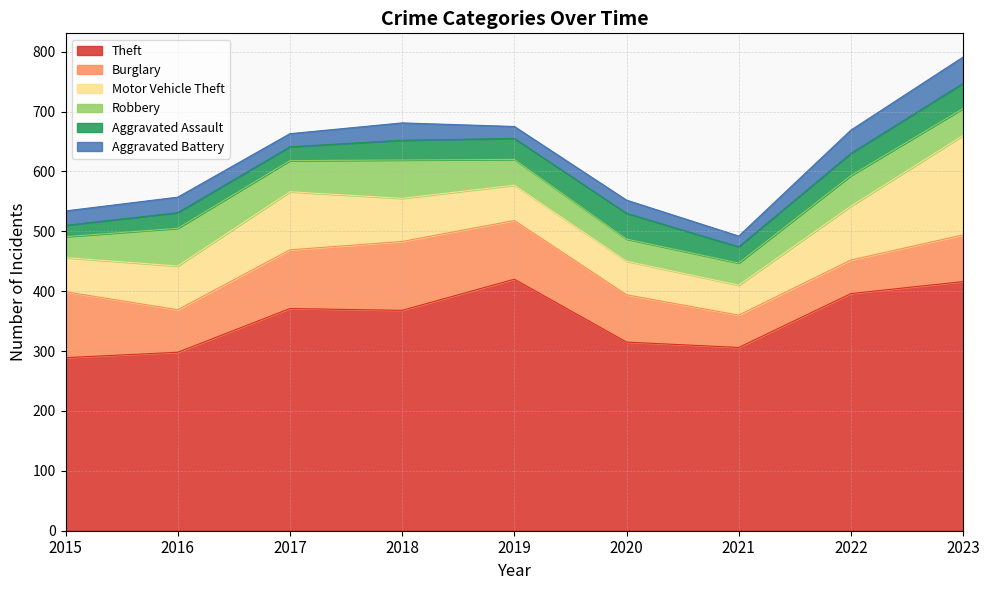

How many data points does each series have?

9